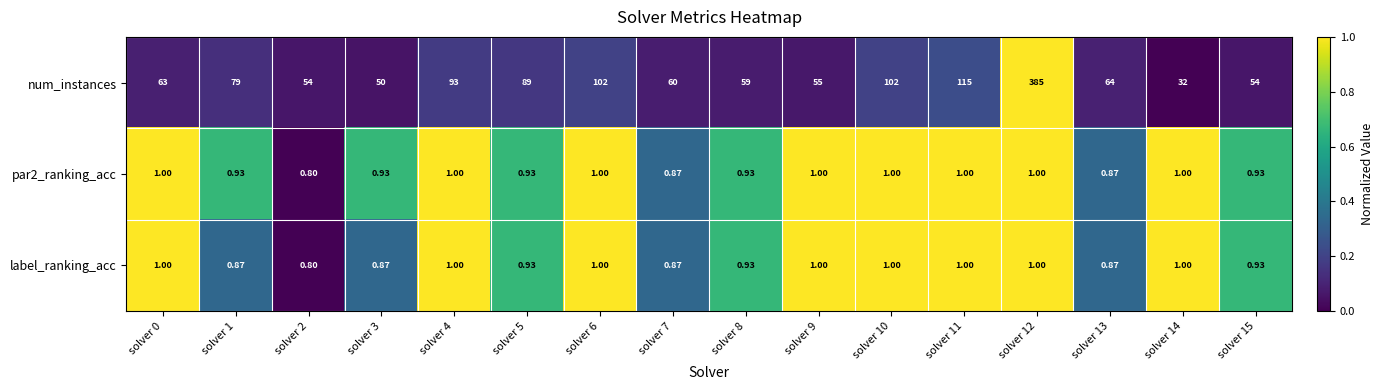

Which series has the largest total across all categories?

num_instances